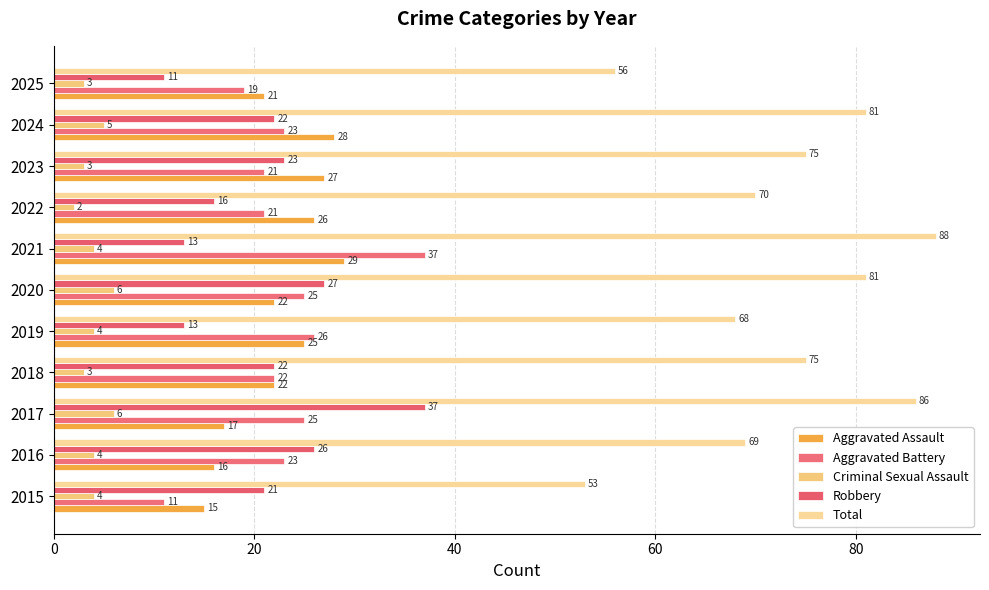

Reading left to right, extract all data points from this chart.

Aggravated Assault: 15	16	17	22	25	22	29	26	27	28	21
Aggravated Battery: 11	23	25	22	26	25	37	21	21	23	19
Criminal Sexual Assault: 4	4	6	3	4	6	4	2	3	5	3
Robbery: 21	26	37	22	13	27	13	16	23	22	11
Total: 53	69	86	75	68	81	88	70	75	81	56